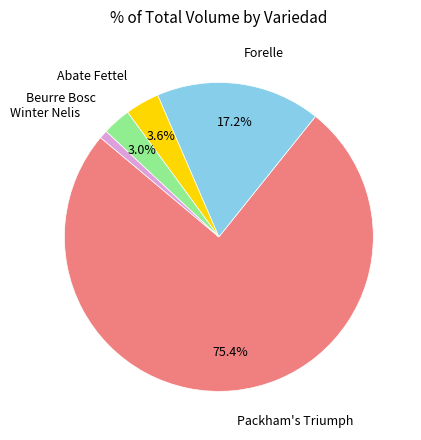

Rank the categories by value from highest to lowest.

Packham's Triumph, Forelle, Abate Fettel, Beurre Bosc, Winter Nelis